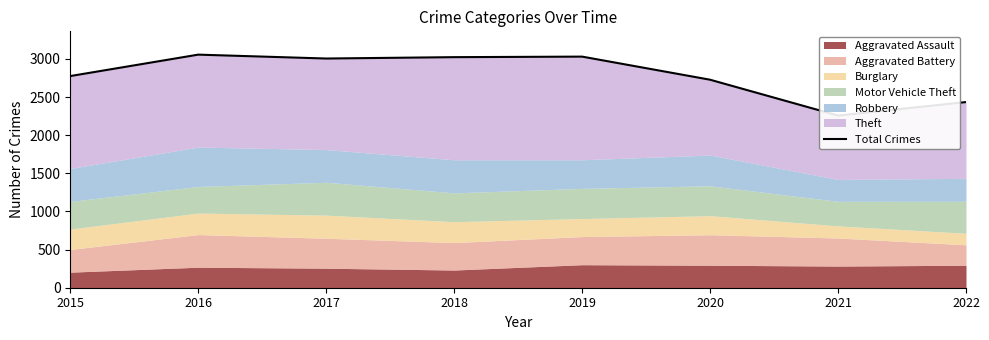

What is the minimum value shown in the chart?

2258